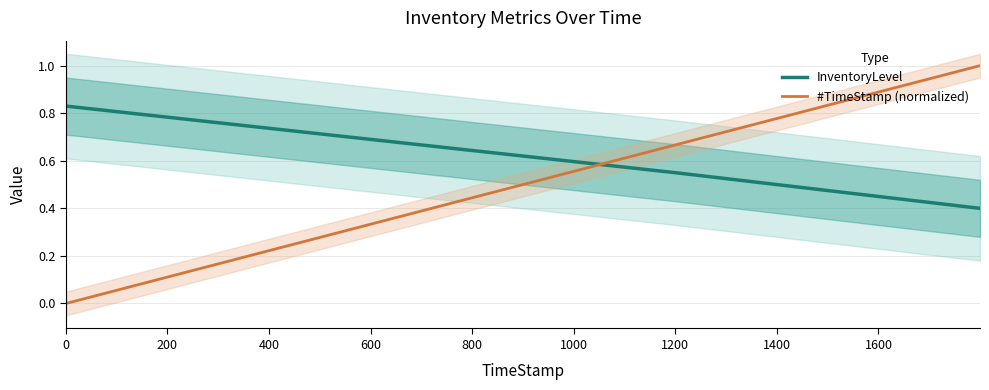

List the series in order of their peak value, highest first.

#TimeStamp (normalized), InventoryLevel